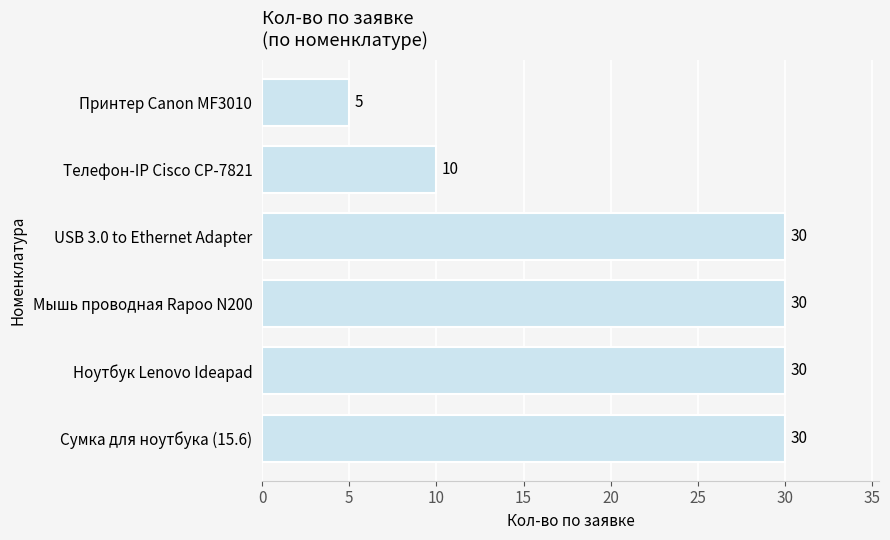

Is it true that the value at USB 3.0 to Ethernet Adapter is 30?

True